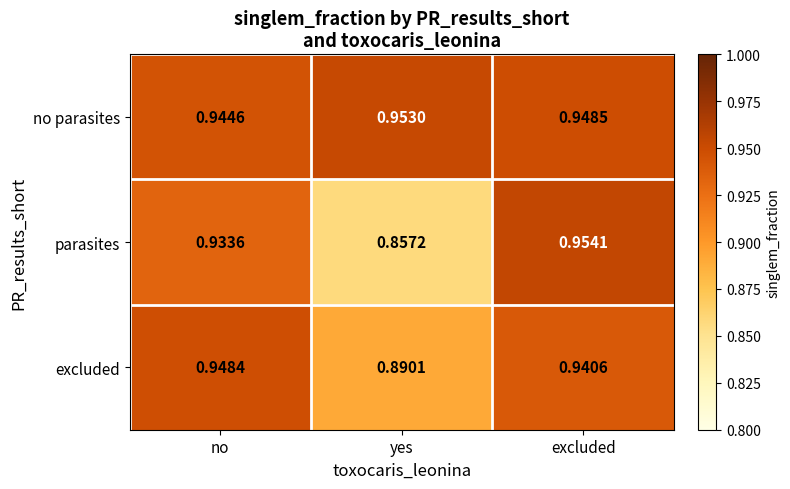

How many data points does each series have?

3